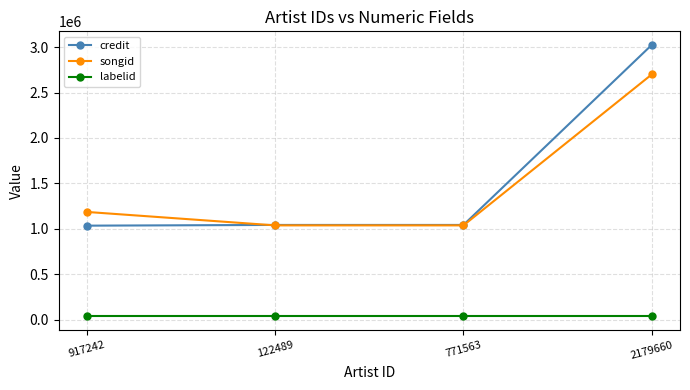

What is the value of the songid point at the 4th from the left?

2700233